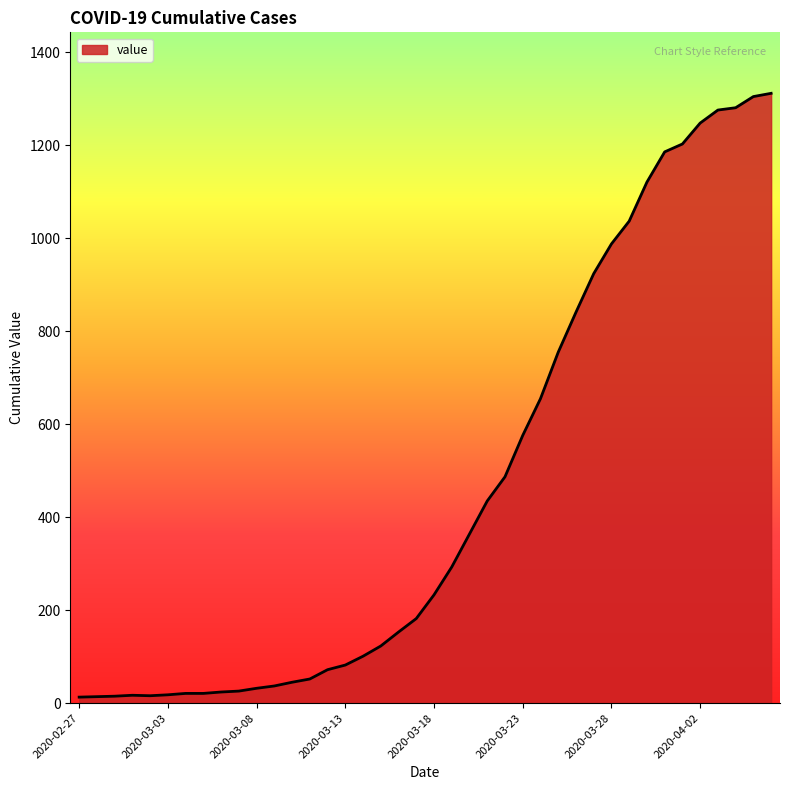

What is the greatest value displayed?

1312